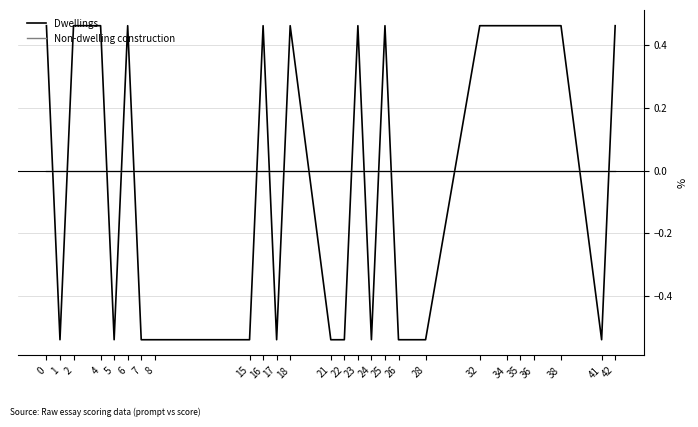

At 42, list the series in order from smallest to largest.

Non-dwelling construction, Dwellings